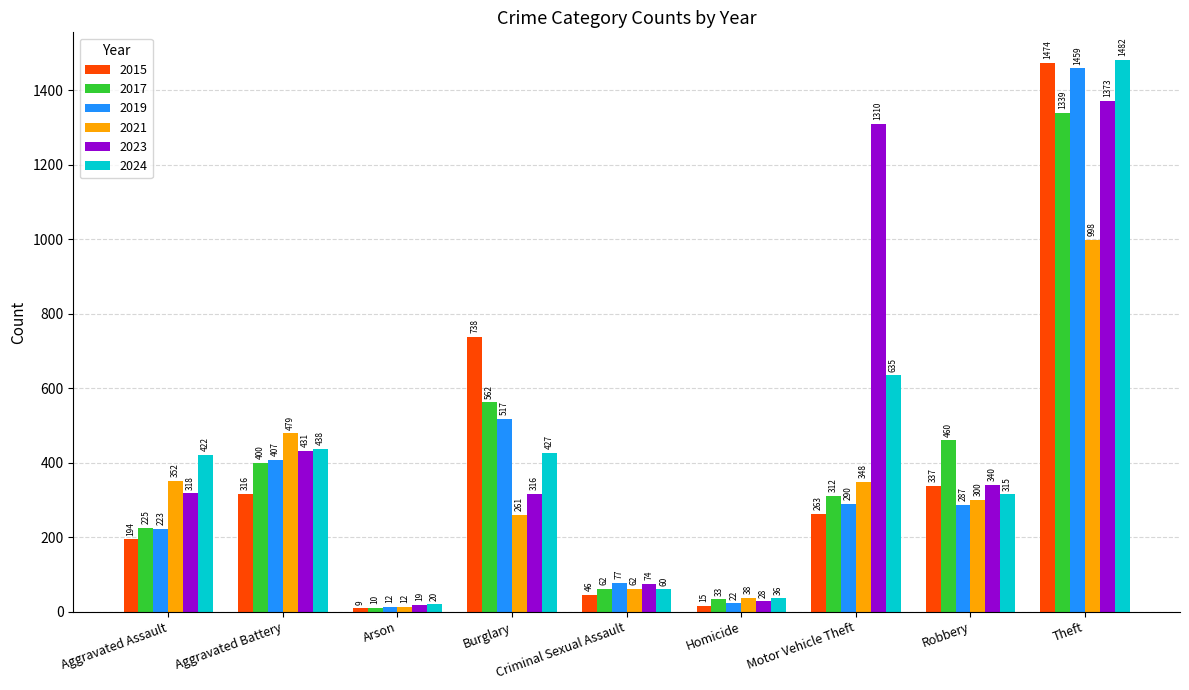

What is the label of the 1st bar from the left?

Aggravated Assault